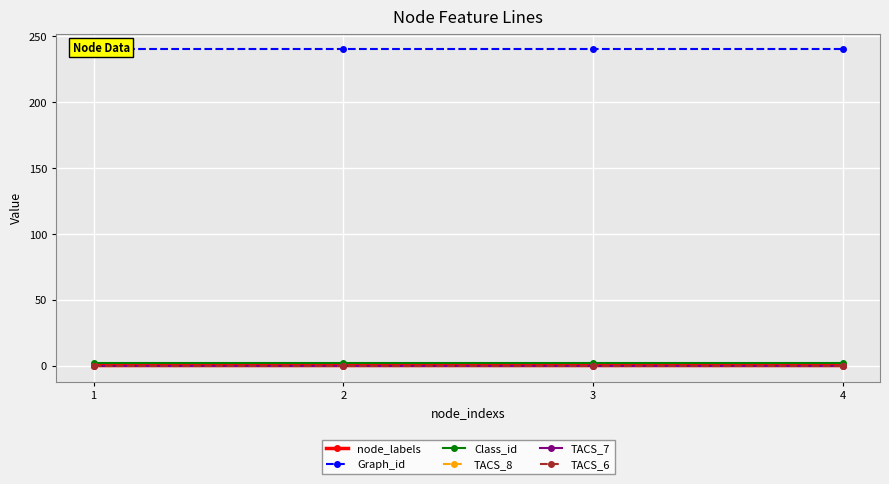

The value of Class_id at 2 is 1. True or false?

False